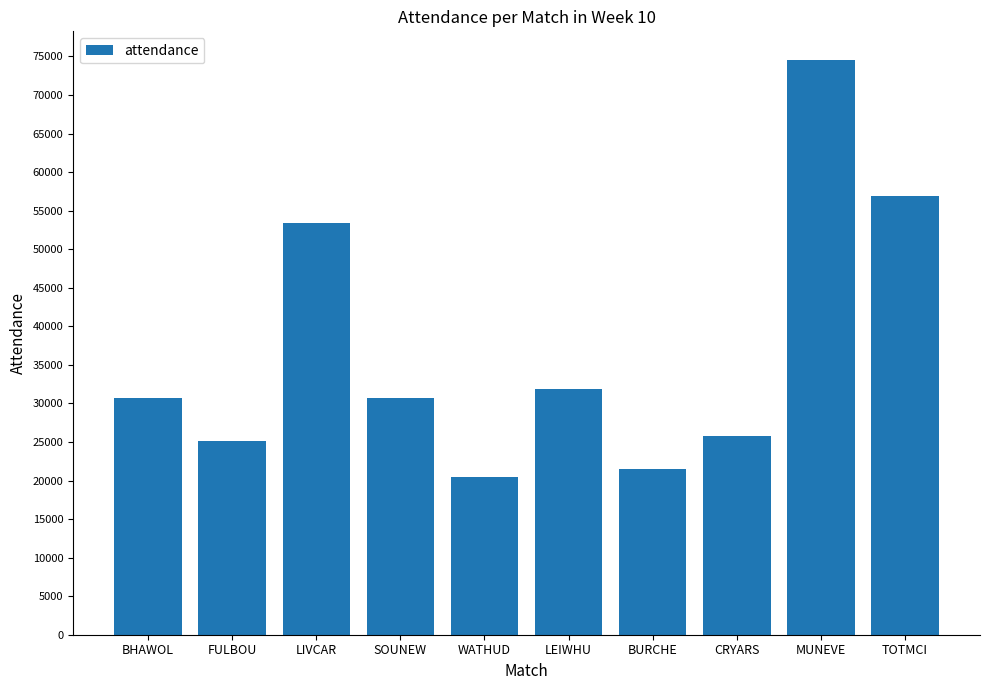

What is the label of the 5th bar from the left?

WATHUD